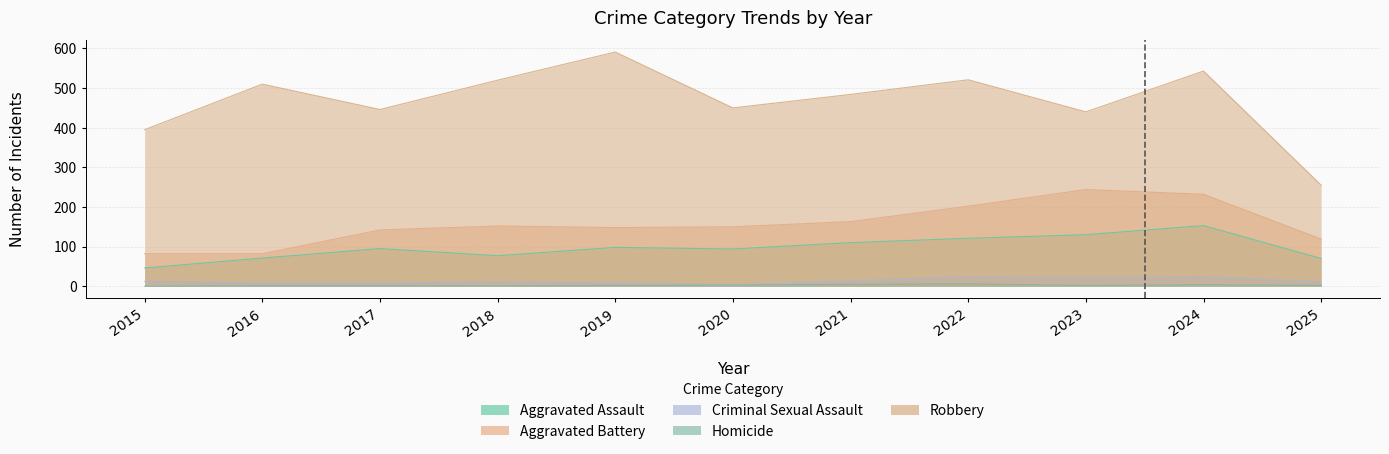

What is the value of the Robbery point at the 2nd from the left?

510